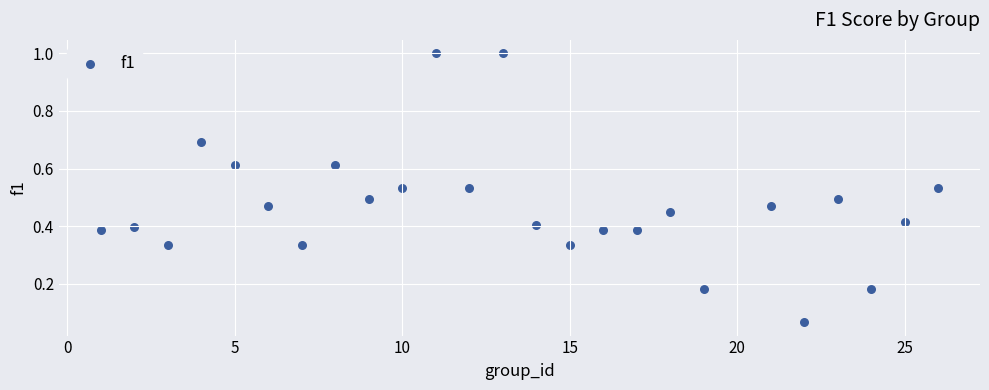

What is the range of X values (max minus min)?

25.0